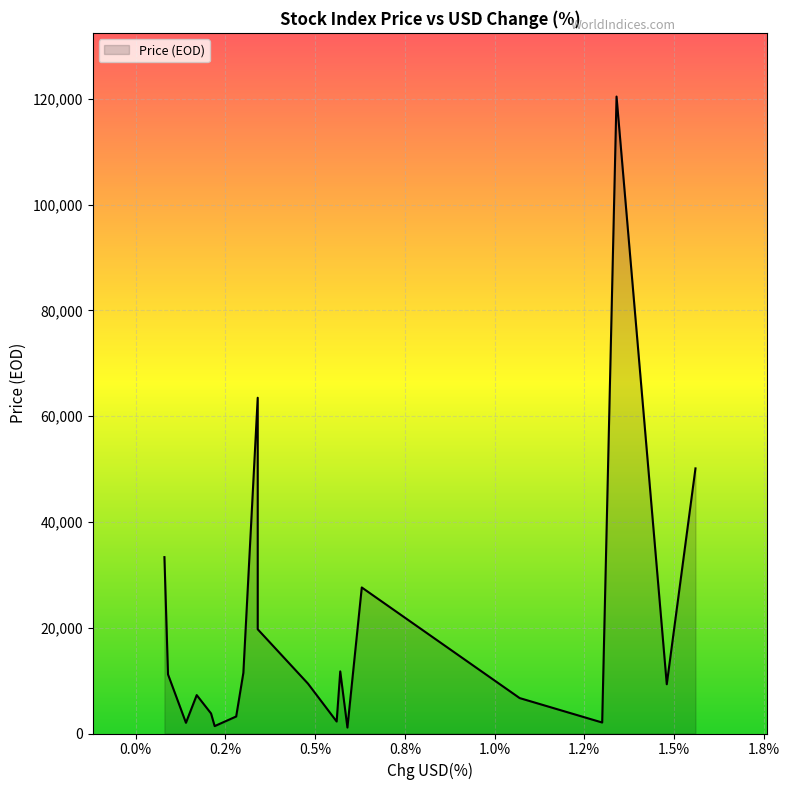

How many values are below 9436?

10